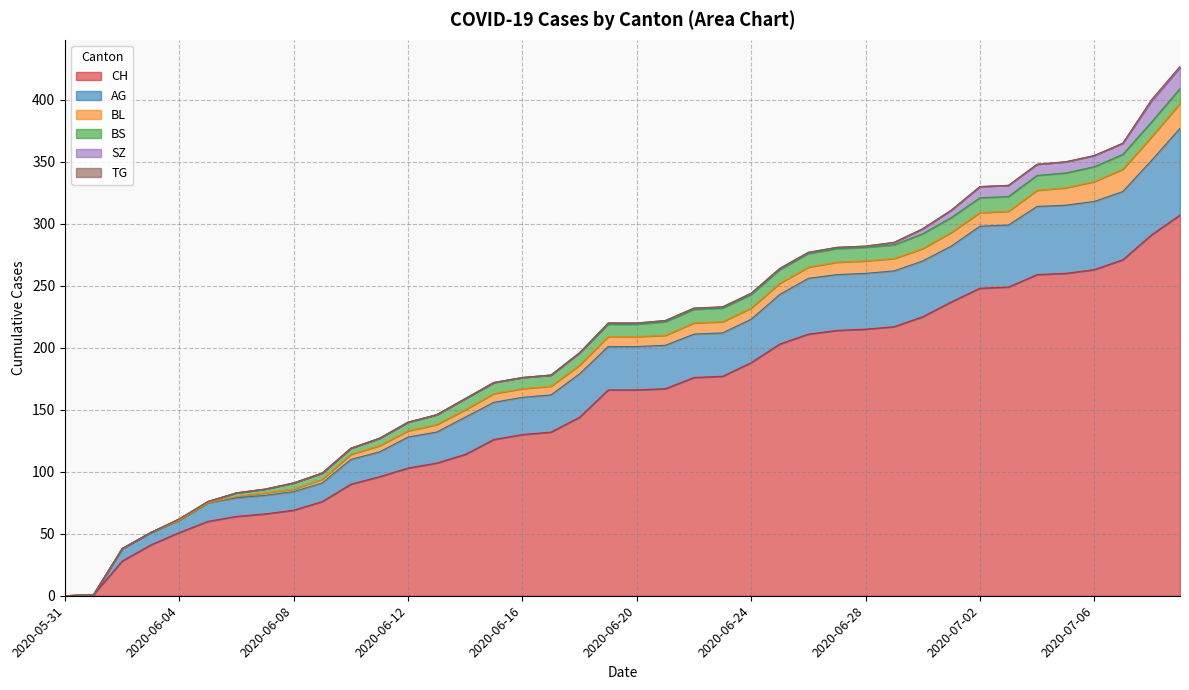

True or false: SZ has a value of 3 at 2020-07-06.

False